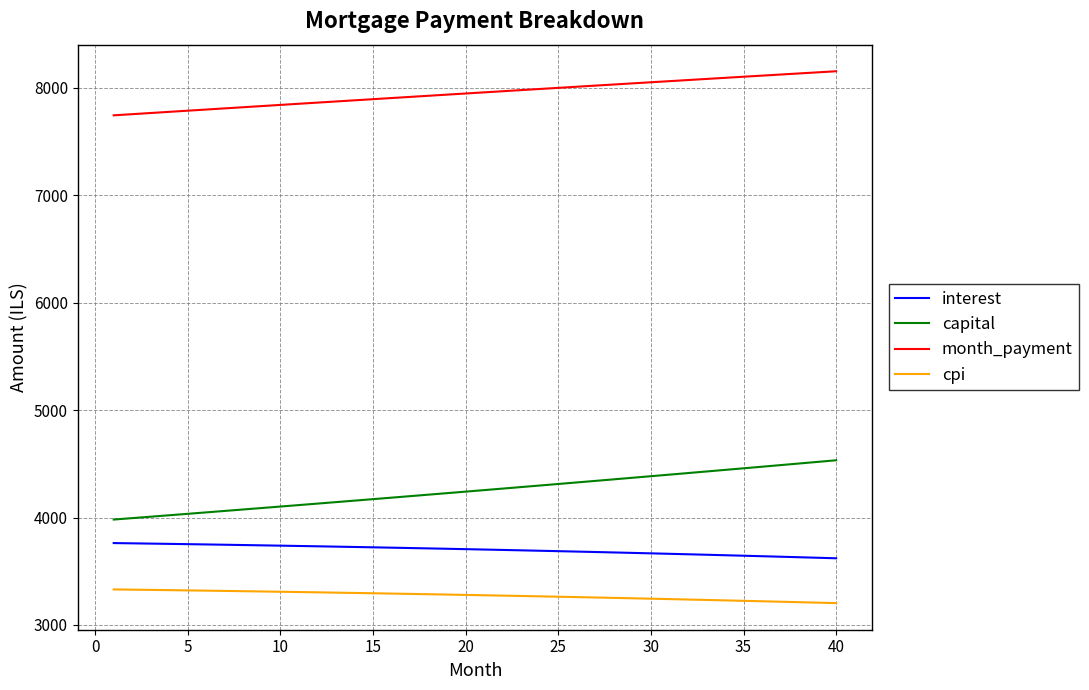

At how many categories does at least one series exceed 4669?

40